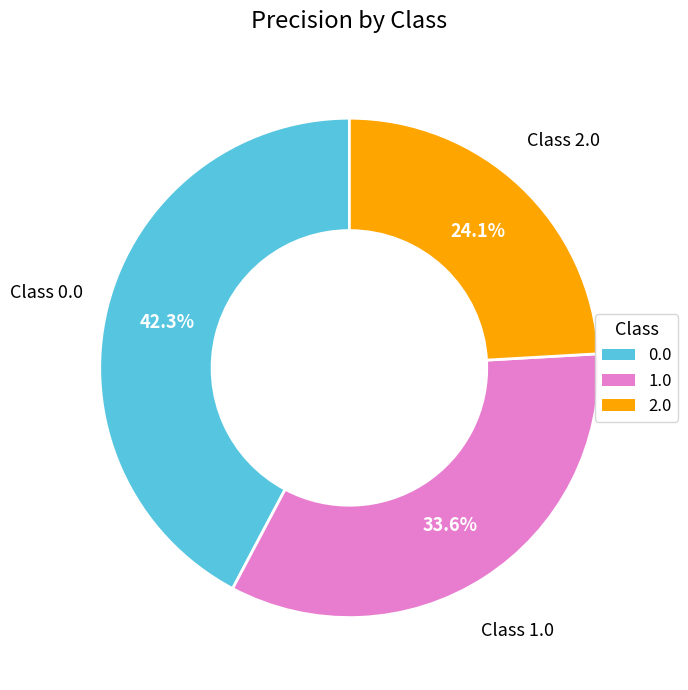

Does any single category account for the majority?

No